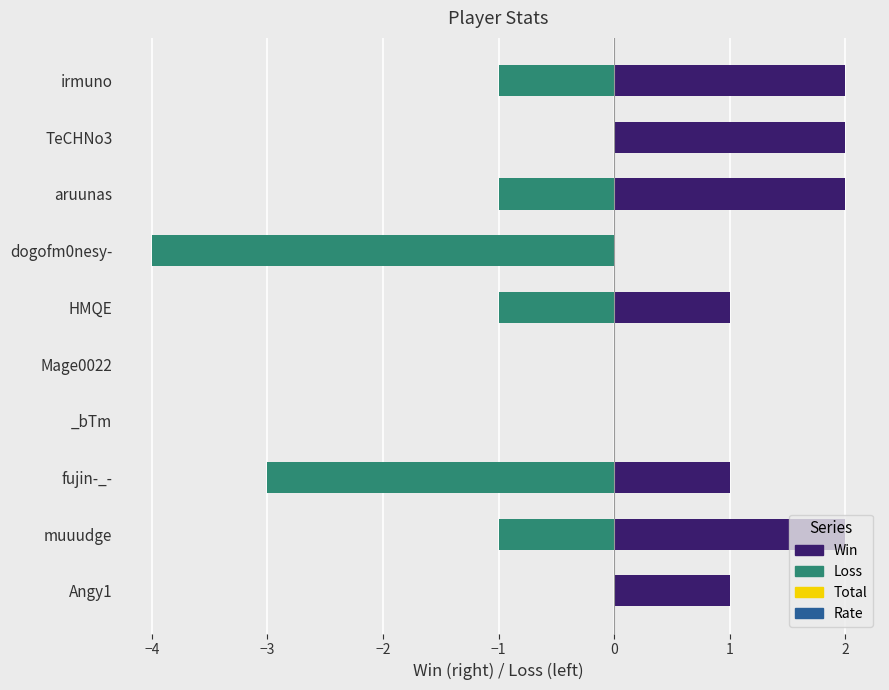

At how many categories does at least one series exceed -2?

10